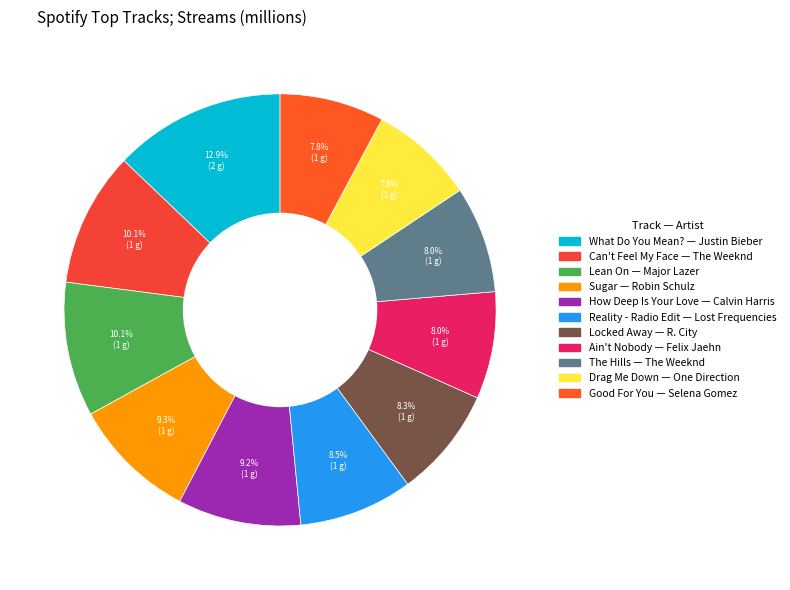

What is the largest slice in the pie chart?

What Do You Mean?